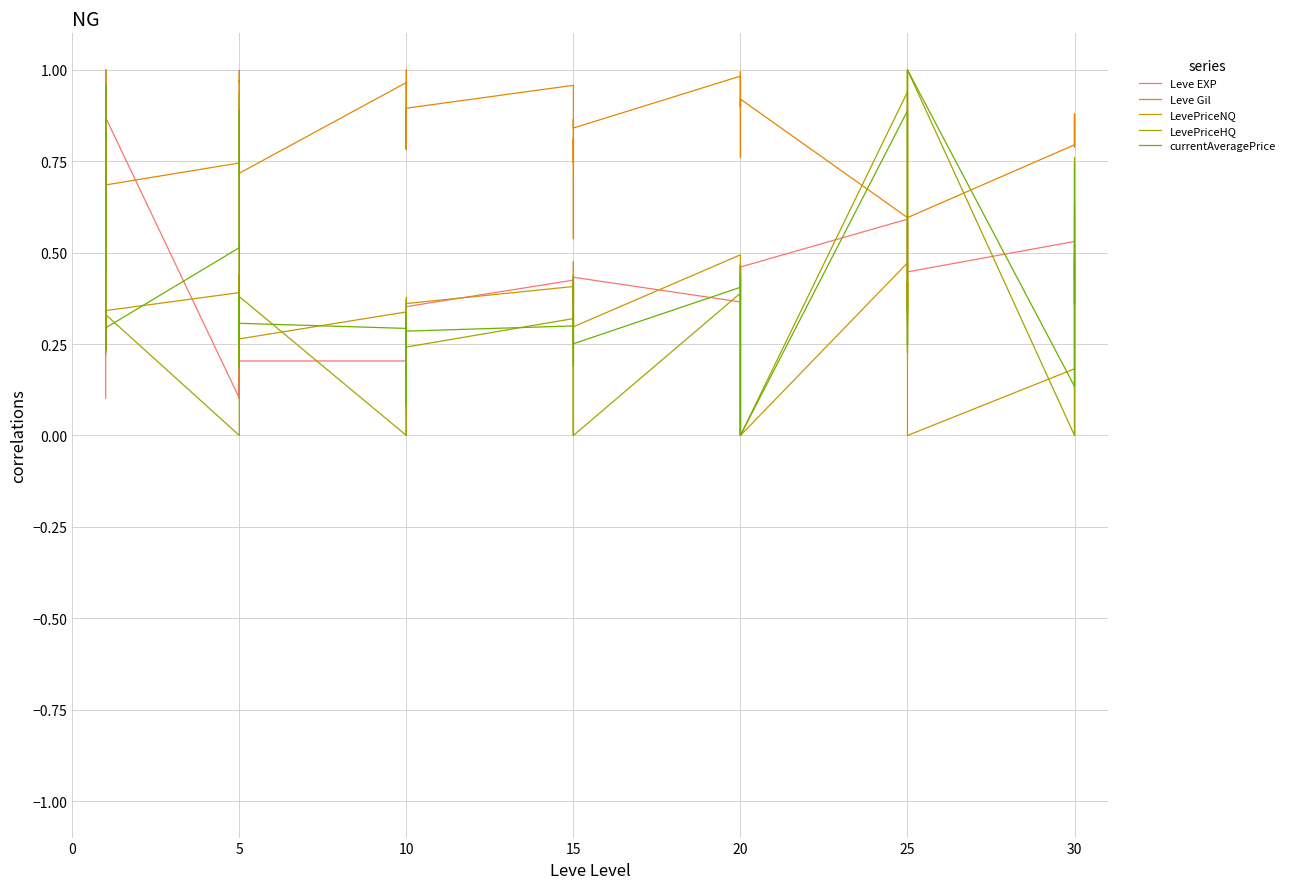

In LevePriceNQ, how many points are lower than both neighbors (excluding endpoints)?

11